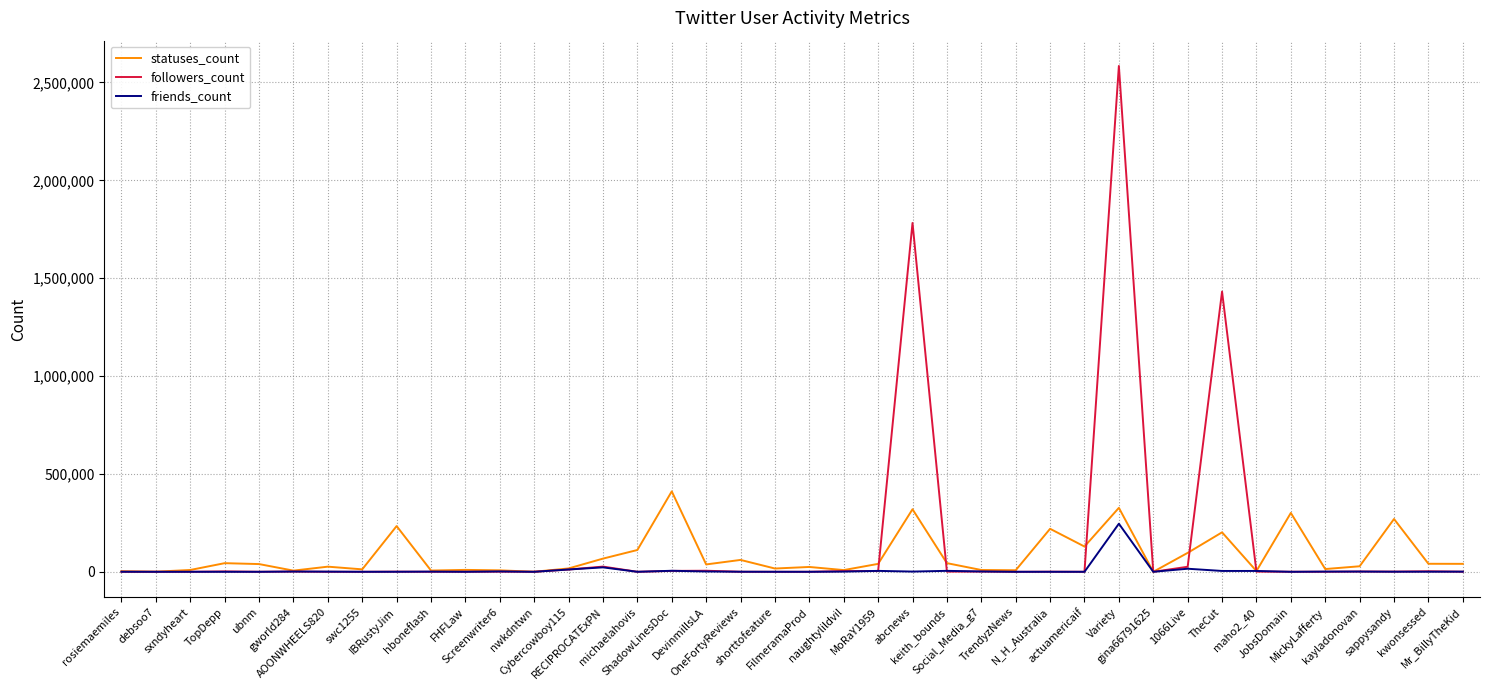

What is the total value across all series at MickyLafferty?

15397